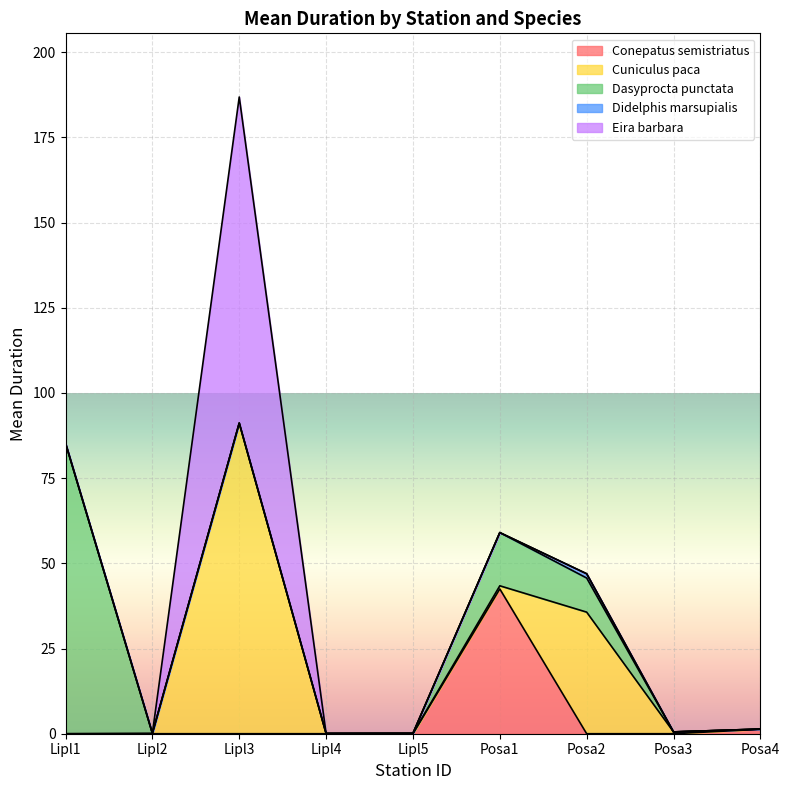

True or false: Conepatus semistriatus and Didelphis marsupialis cross at least once.

True